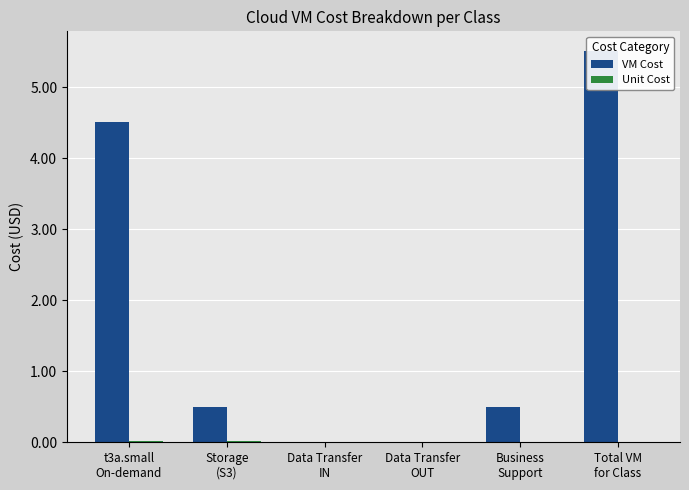

Which label corresponds to the largest value in the chart?

Total VM
for Class